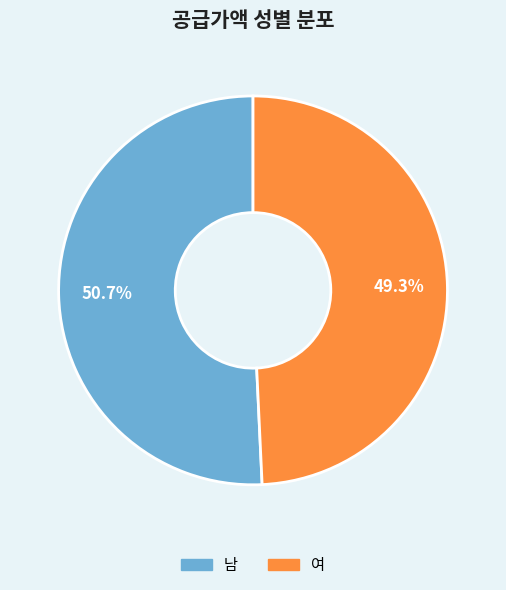

What is the total percentage of 여 and 남?

100.0%